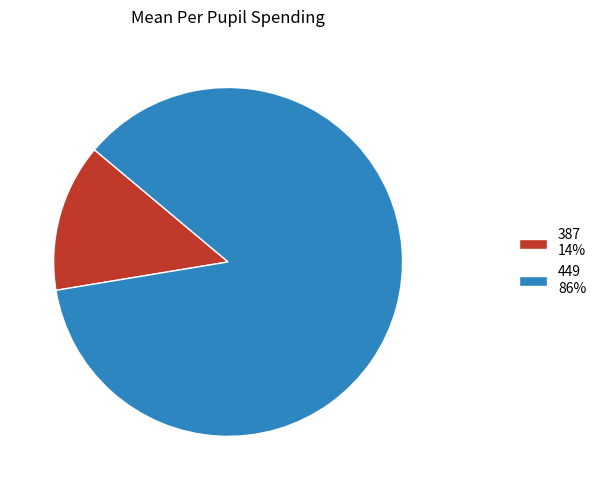

Do 387 14% and 449 86% together represent more than half of the pie?

Yes